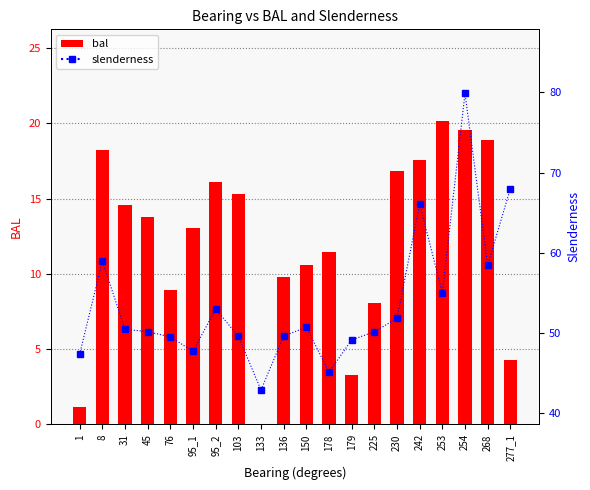

Which series has the largest total across all categories?

slenderness